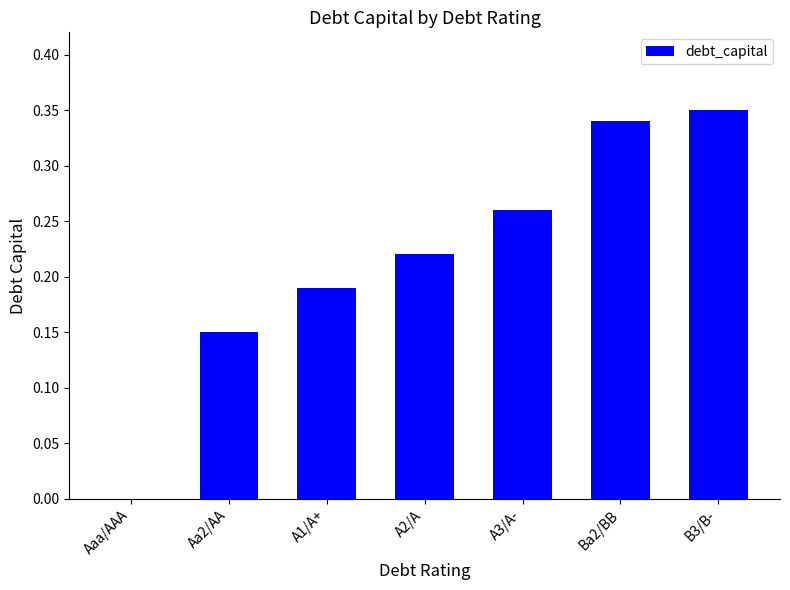

Which category has the highest value across all series?

B3/B-